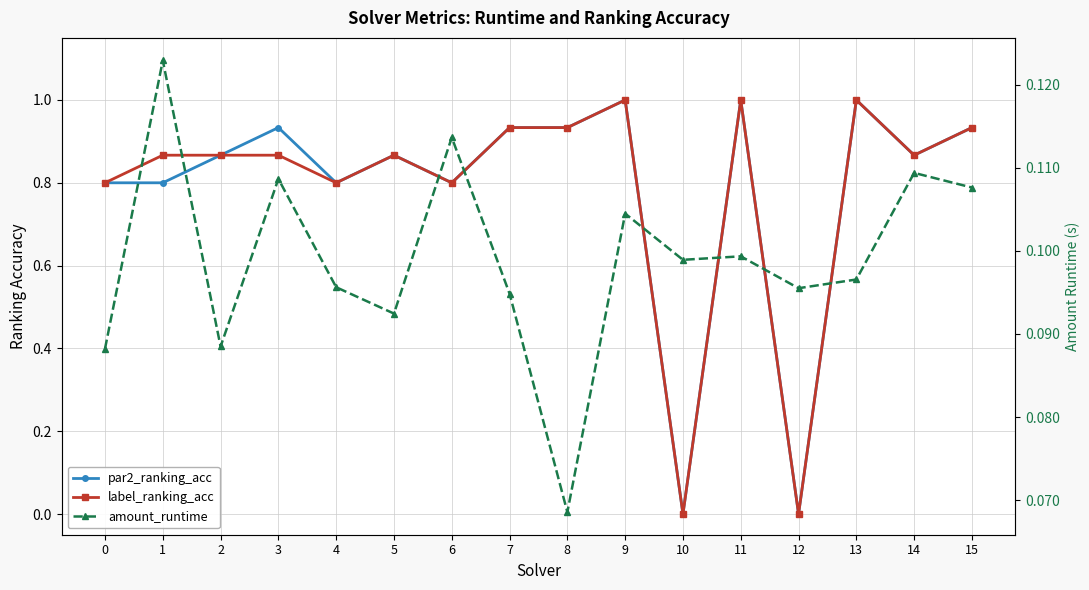

What is the approximate value of par2_ranking_acc at 4?

0.8